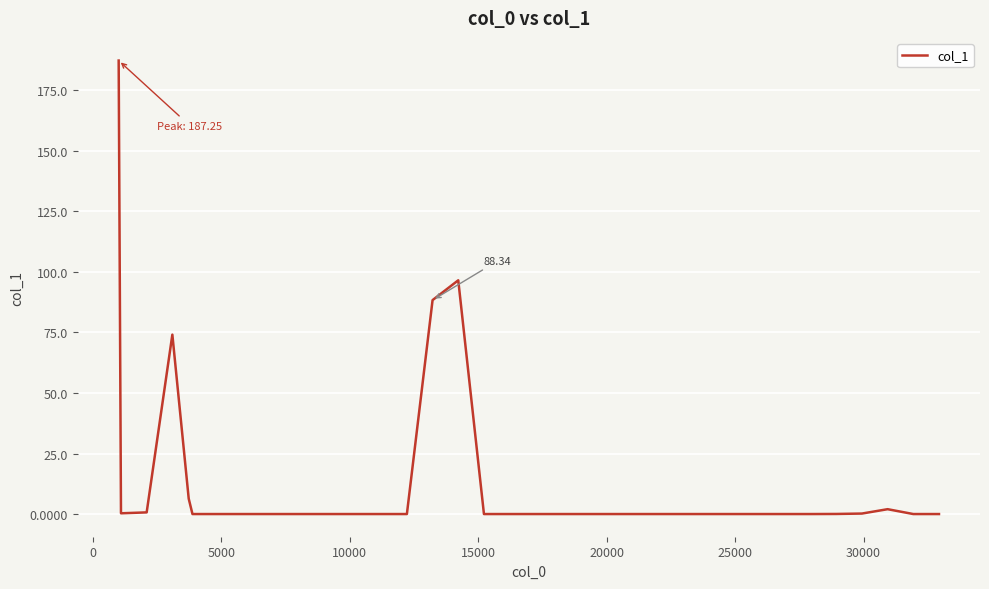

What is the difference between the maximum and minimum values?

187.2